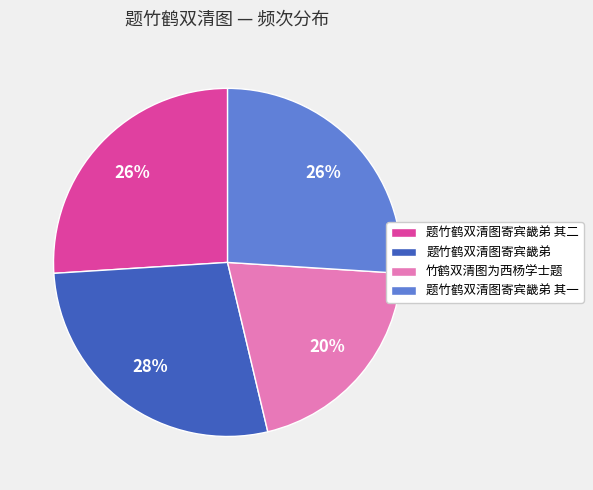

To the nearest percent, what portion does 题竹鹤双清图寄宾畿弟 represent?

28%